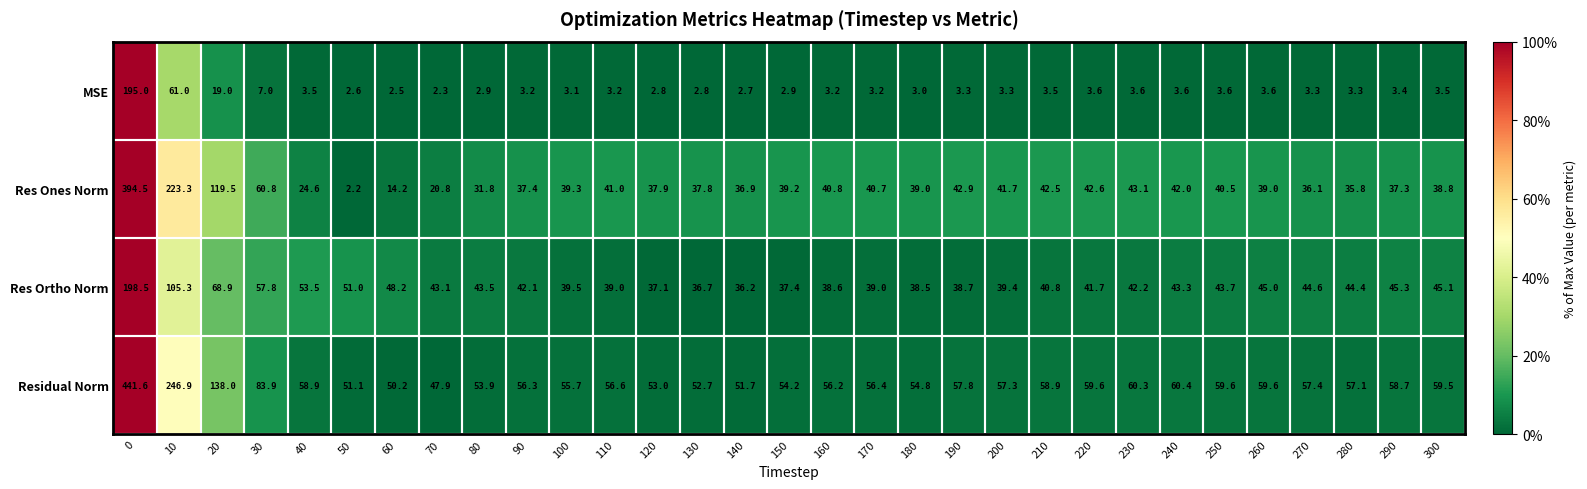

At which label is Residual Norm closest to 244?

10